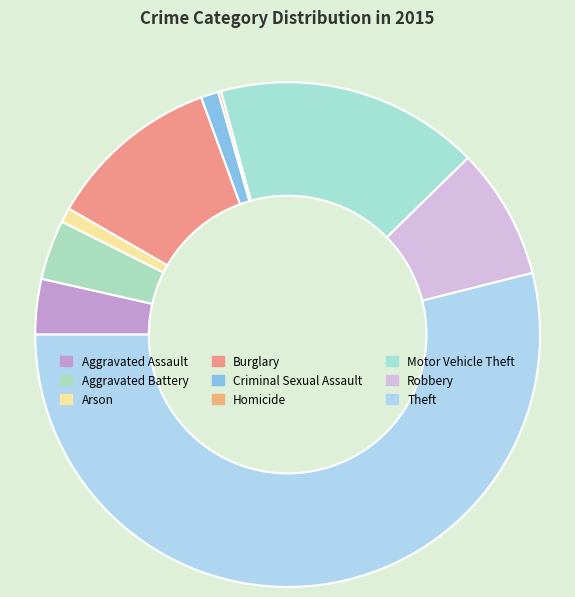

To the nearest percent, what percentage of the pie is Aggravated Assault?

4%